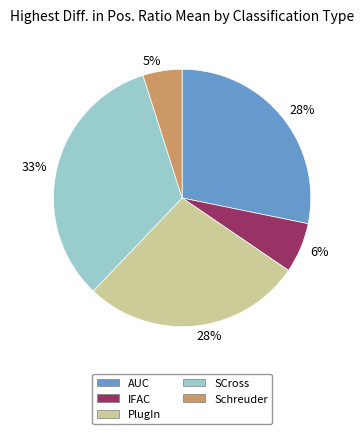

Is there any slice that represents more than half of the pie?

No